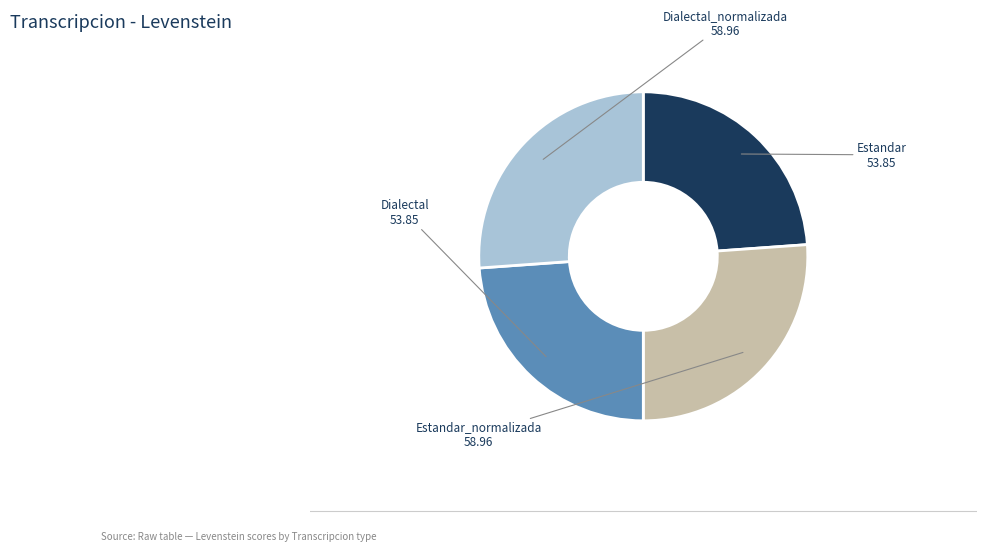

Does Estandar_normalizada account for over 50% of the chart?

No